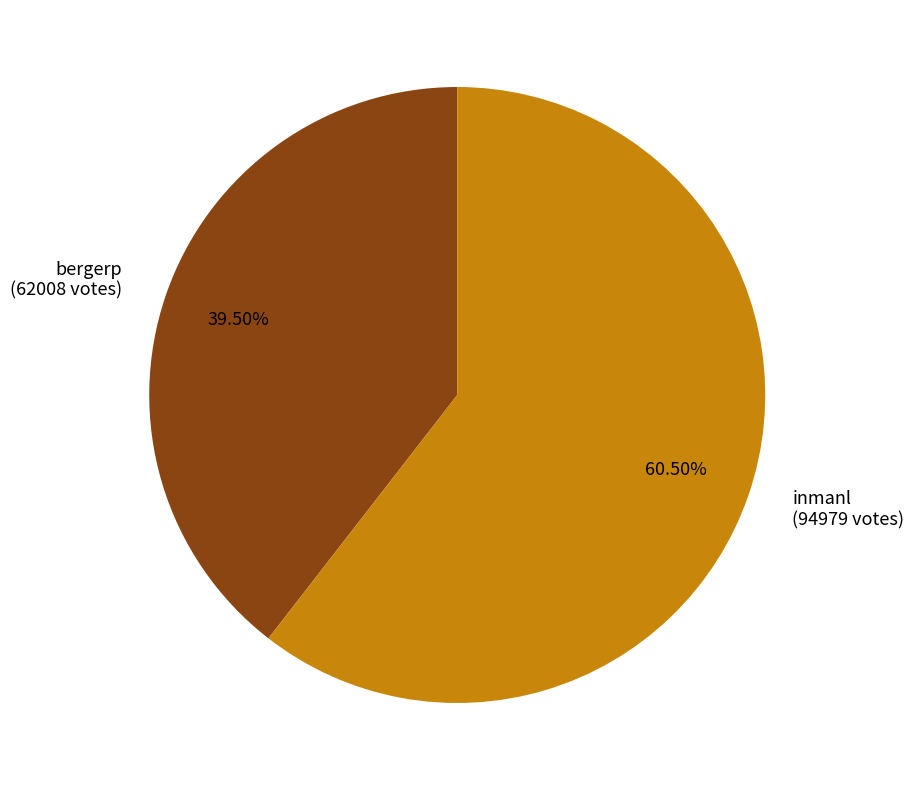

Rank the categories by value from highest to lowest.

inmanl, bergerp